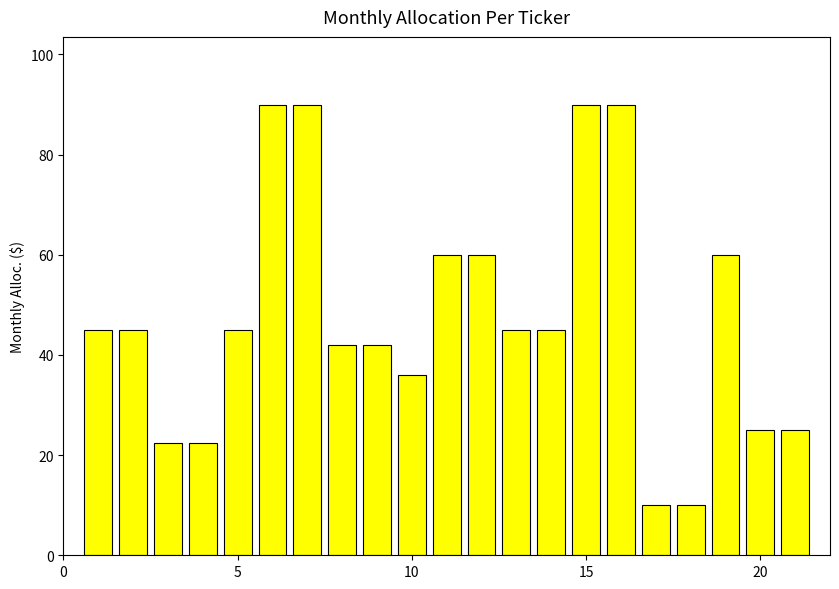

Are the bars grouped side by side (vs. stacked)?

No